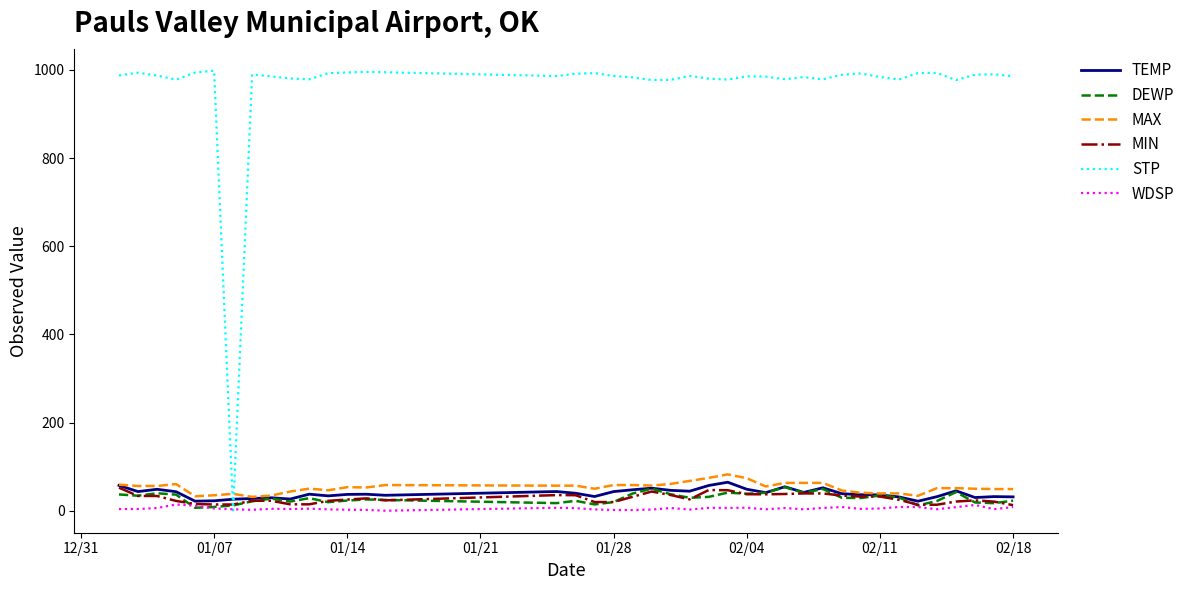

Which series has the largest total across all categories?

STP